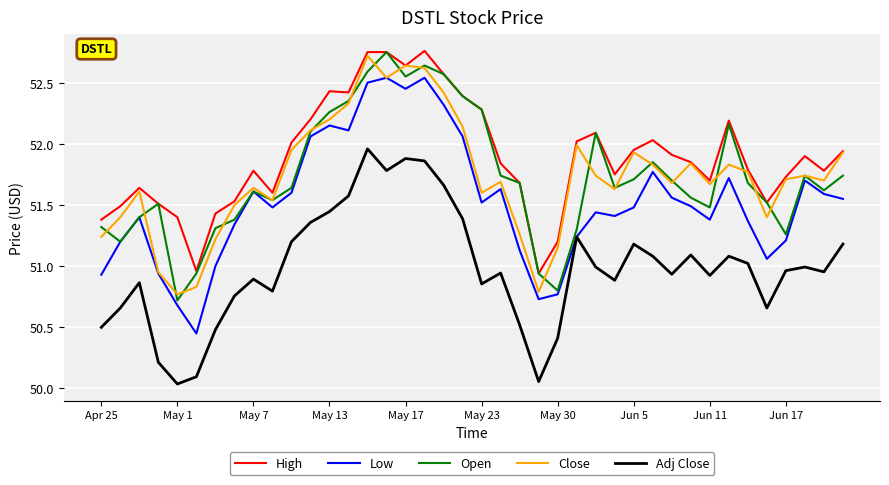

How many distinct data groups are displayed?

5